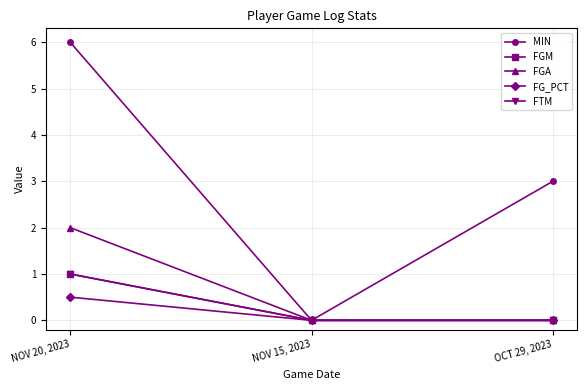

Is this an area chart (filled region under the line)?

No